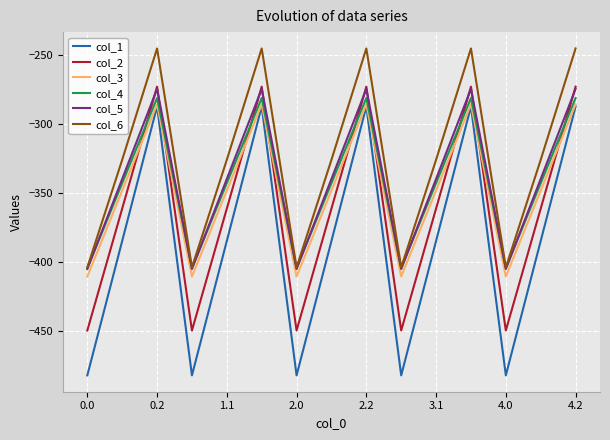

Reading left to right, list all the values displayed in this chart.

col_1: -482.0	-384.6	-287.1	-482.0	-384.6	-287.1	-482.0	-384.6	-287.1	-482.0	-384.6	-287.1	-482.0	-384.6	-287.1
col_2: -449.5	-361.1	-272.7	-449.5	-361.1	-272.7	-449.5	-361.1	-272.7	-449.5	-361.1	-272.7	-449.5	-361.1	-272.7
col_3: -410.3	-347.9	-285.5	-410.3	-347.9	-285.5	-410.3	-347.9	-285.5	-410.3	-347.9	-285.5	-410.3	-347.9	-285.5
col_4: -404.4	-342.7	-281.0	-404.4	-342.7	-281.0	-404.4	-342.7	-281.0	-404.4	-342.7	-281.0	-404.4	-342.7	-281.0
col_5: -404.9	-339.6	-274.4	-404.9	-339.6	-274.4	-404.9	-339.6	-274.4	-404.9	-339.6	-274.4	-404.9	-339.6	-274.4
col_6: -403.8	-325.7	-245.0	-403.8	-325.7	-245.0	-403.8	-325.7	-245.0	-403.8	-325.7	-245.0	-403.8	-325.7	-245.0